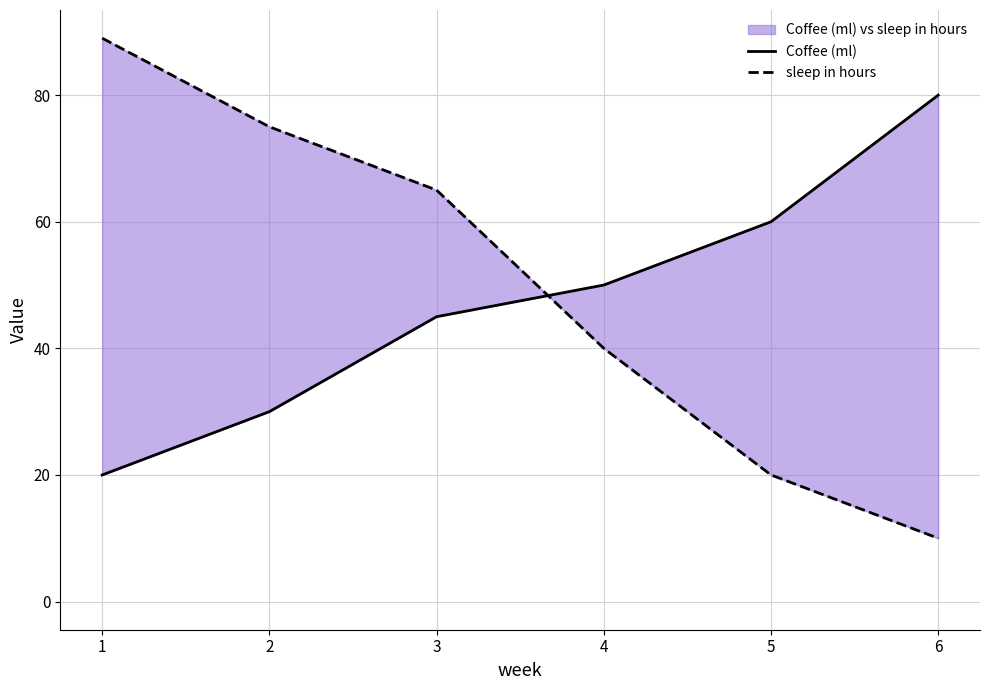

At which label does Coffee (ml) reach its minimum?

1